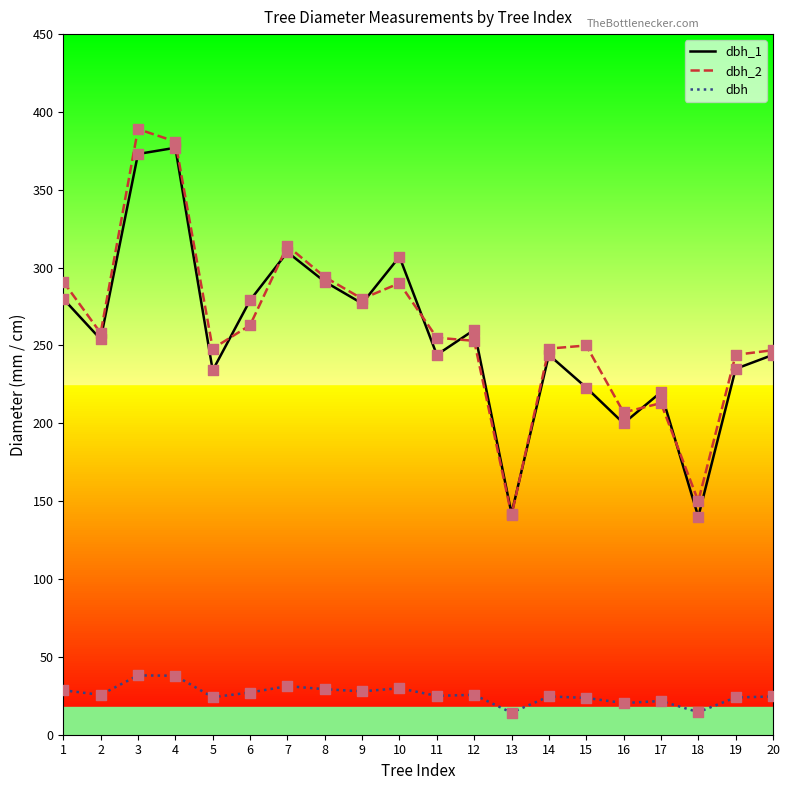

True or false: dbh_1 and dbh intersect in this chart.

False